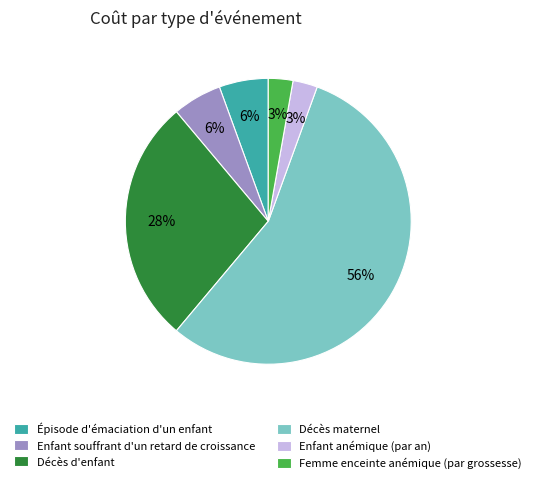

What is the largest slice in the pie chart?

Décès maternel